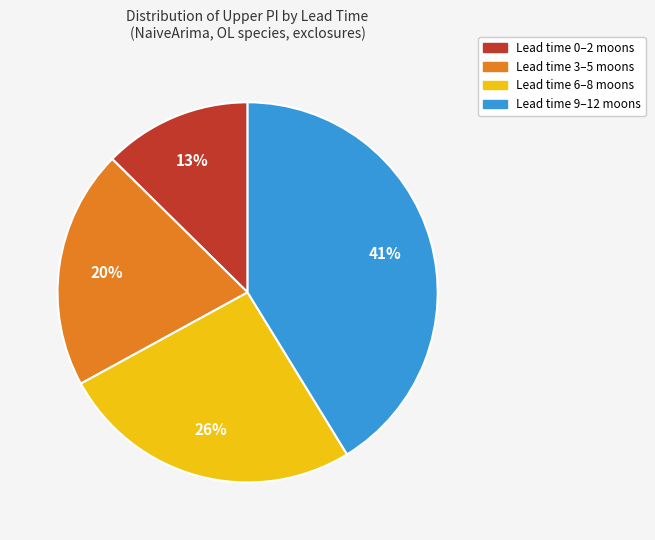

Does any single category account for the majority?

No